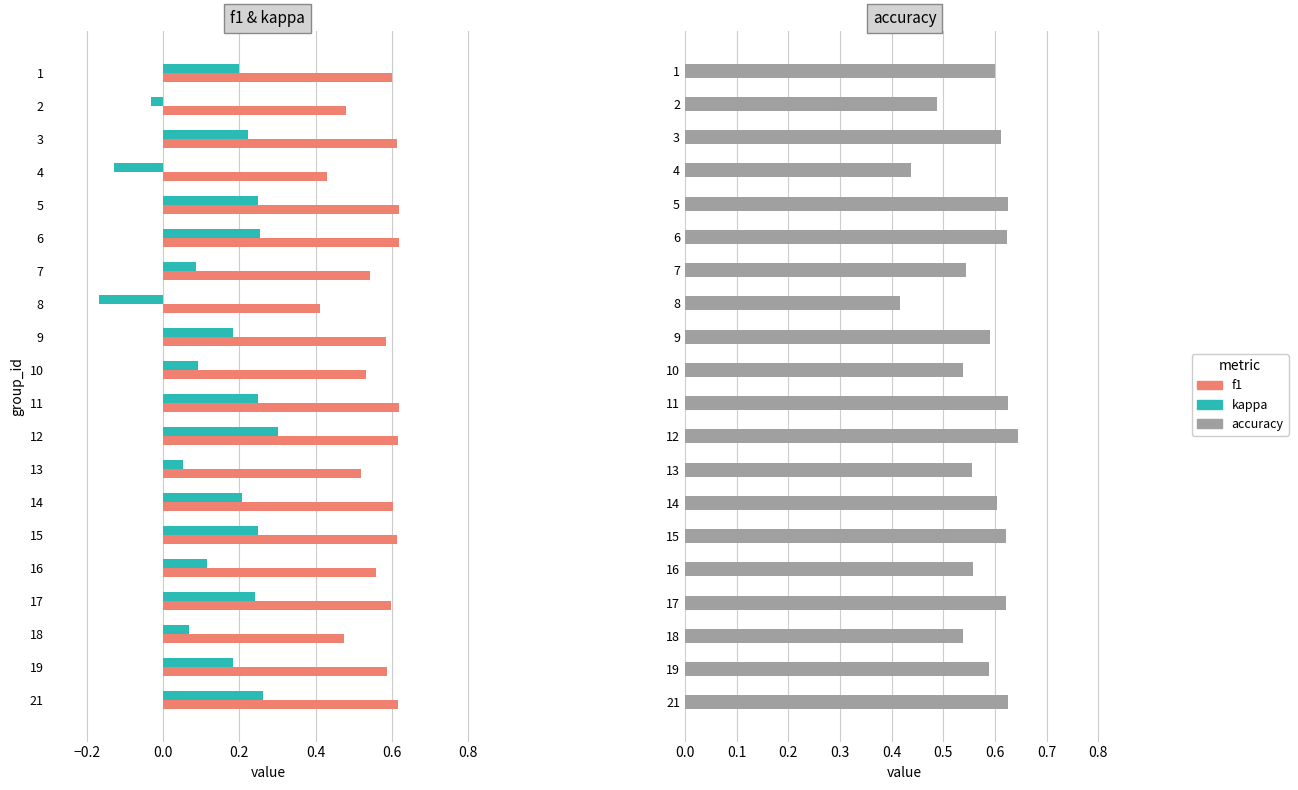

What is the average value of the kappa series?

0.1